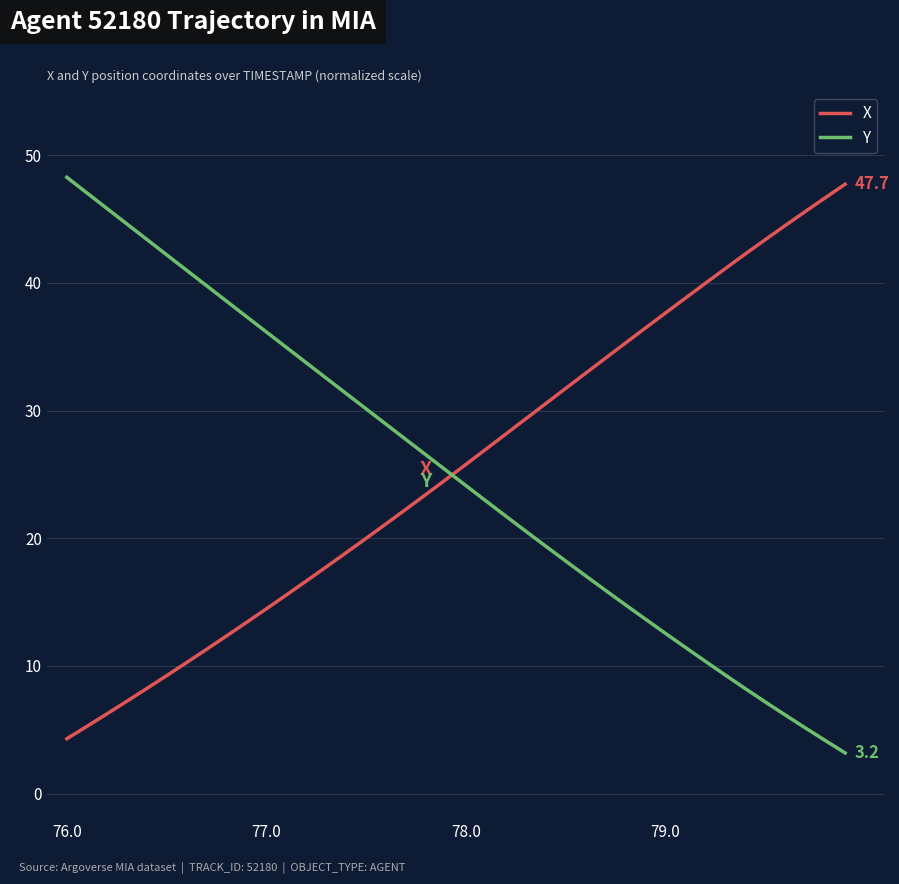

What is the maximum value for X?

47.7